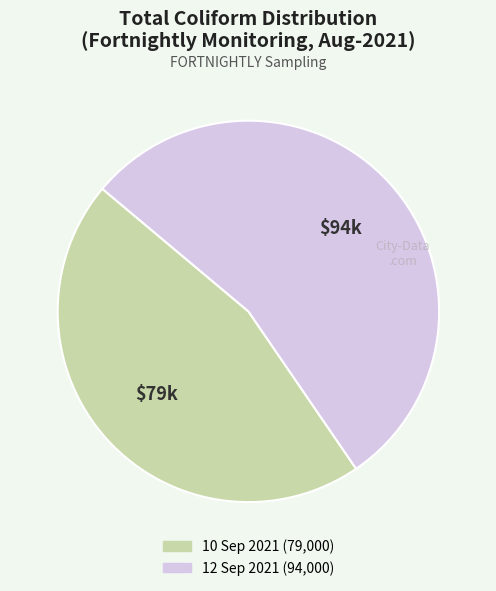

Which has a higher value, 12 Sep 2021 or 10 Sep 2021?

12 Sep 2021